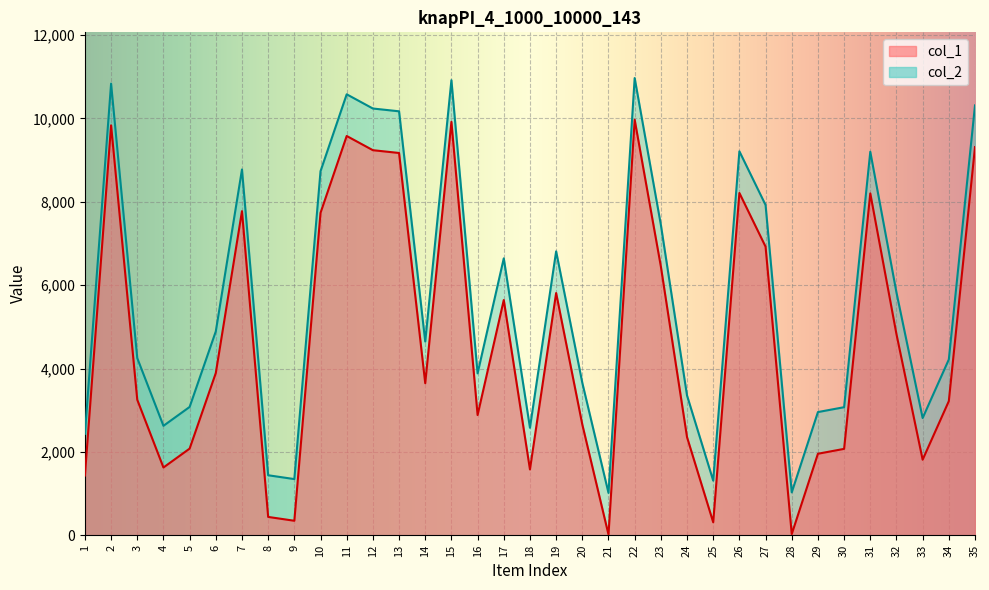

The col_1 series shows 9580 at 11. True or false?

True